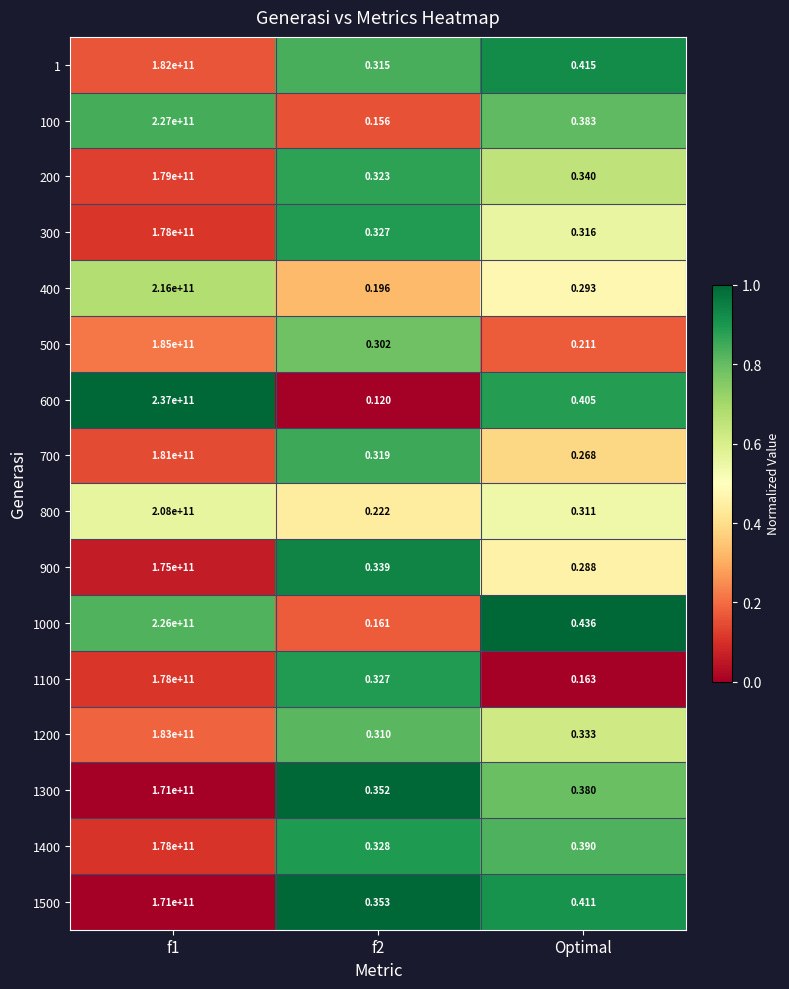

Which label corresponds to the smallest value in the chart?

f2